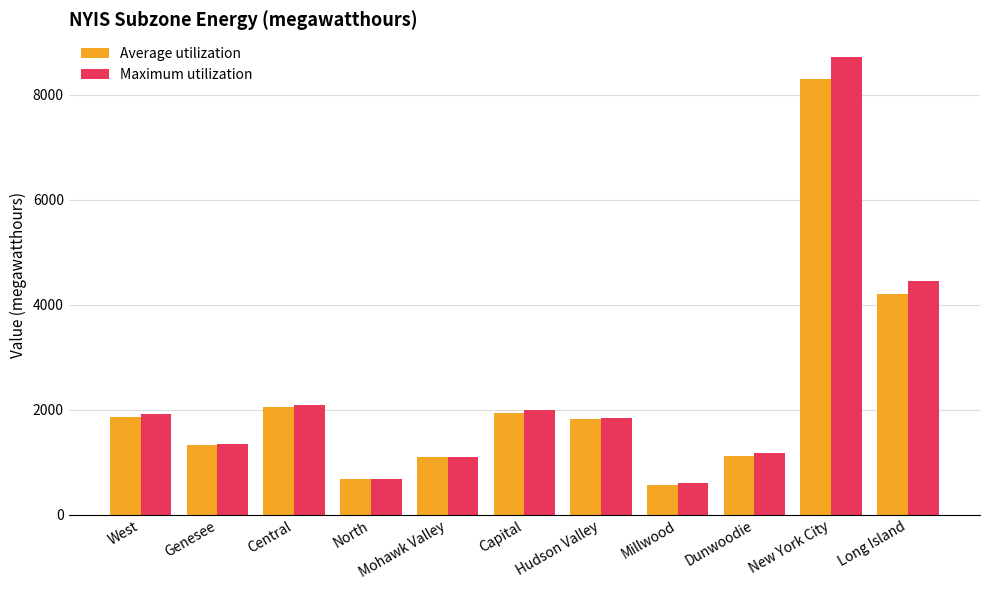

The value of Maximum utilization at West is 2984. True or false?

False